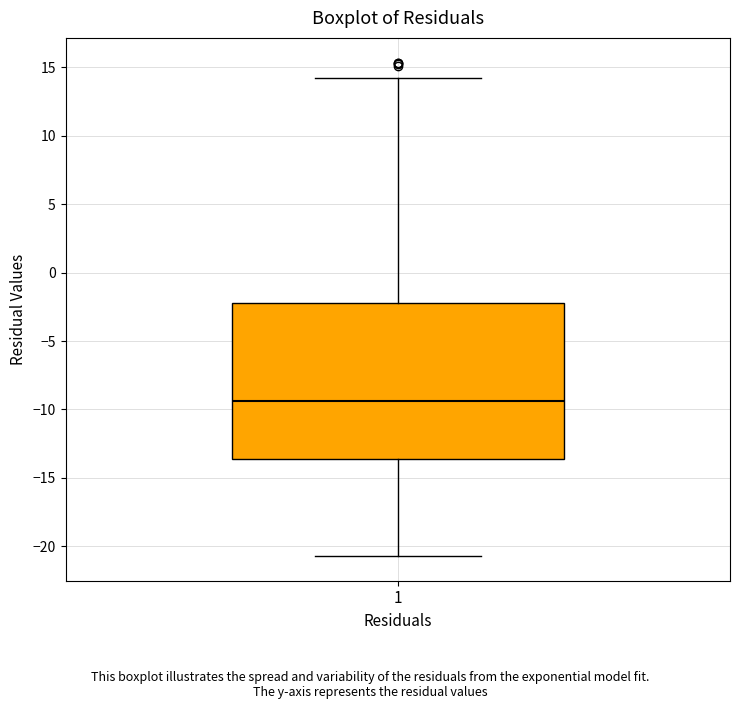

Transcribe this box plot: give where the median line is, the range the box spans, and where the two whiskers end, as read against the y-axis. The values are not printed on the chart, so give them approximately, as read against the axis.

median -9.5, box -13.5 to -2.0, whiskers -20.5 to 14.0